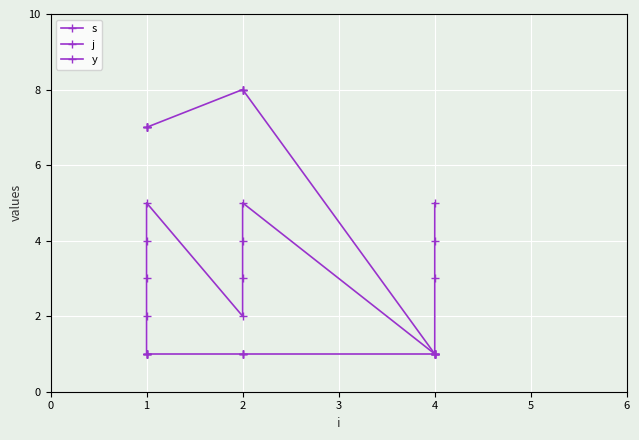

What is the difference between the highest and lowest values at 1?

6